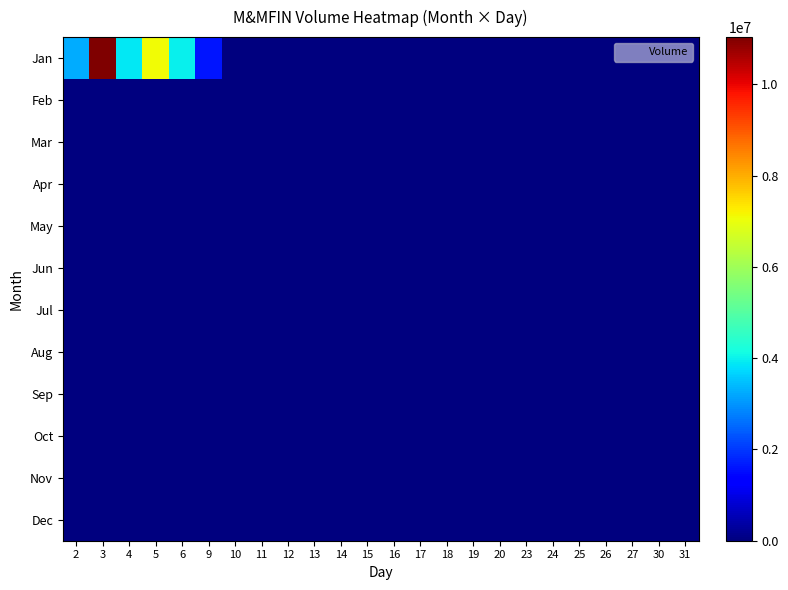

Rank the series at 25 from lowest to highest value.

Jan, Feb, Mar, Apr, May, Jun, Jul, Aug, Sep, Oct, Nov, Dec